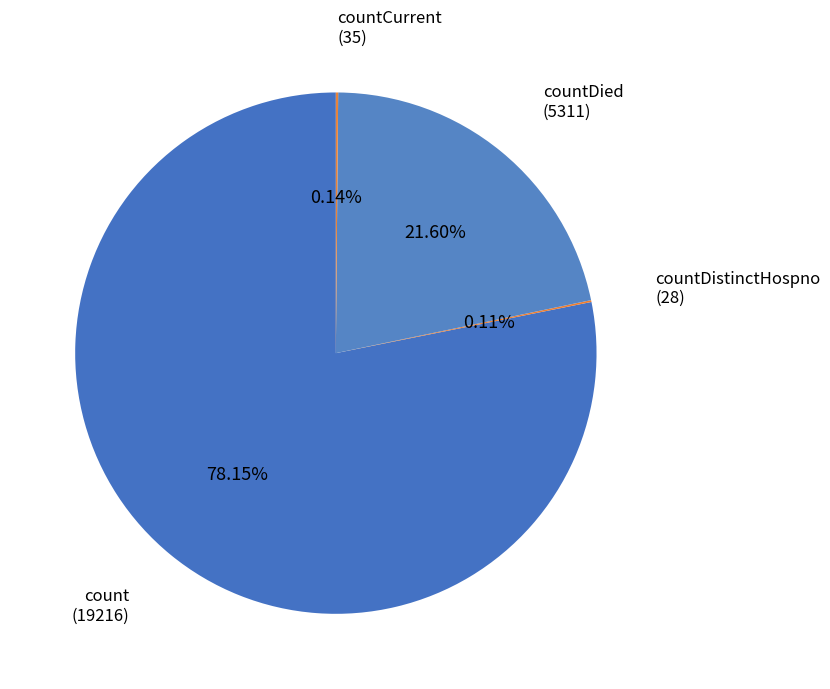

Is the sum of countDied and count greater than half?

Yes